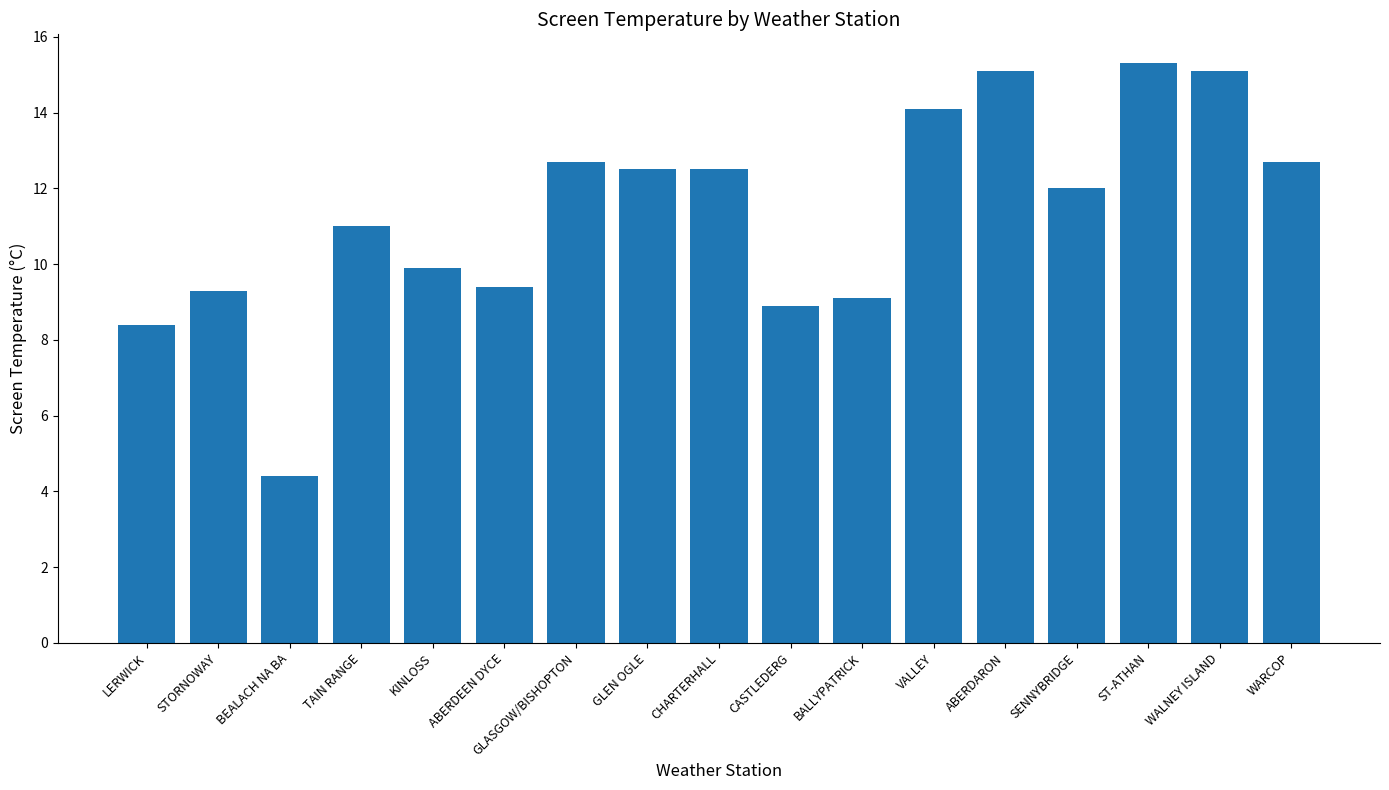

The chart shows a value of 12.7 at GLASGOW/BISHOPTON. True or false?

True